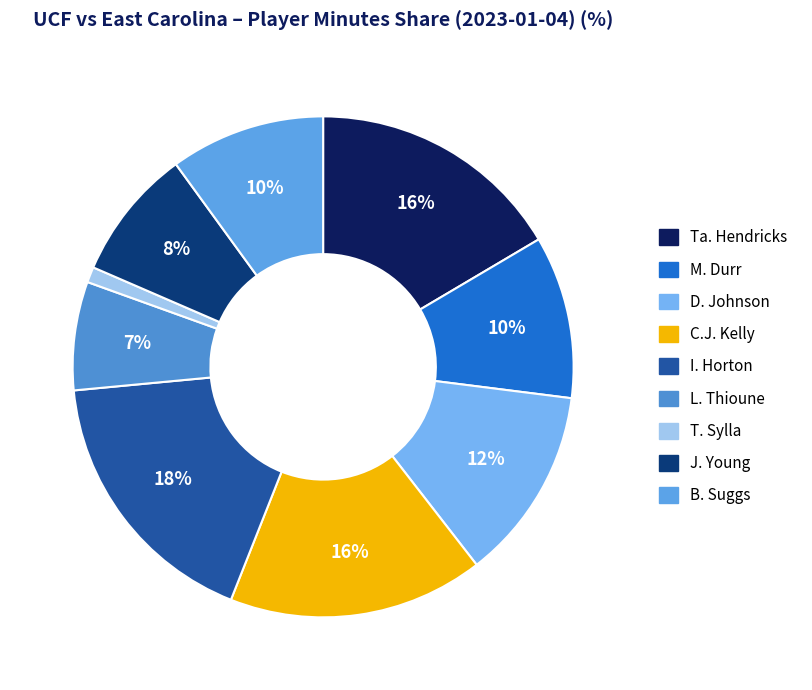

Count the number of slices in the pie.

9